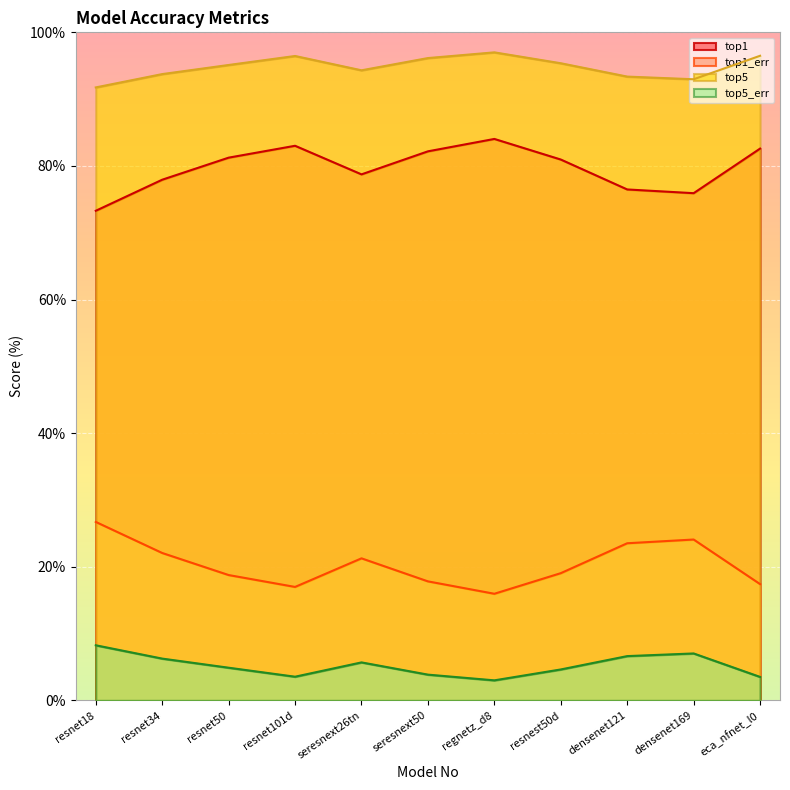

What is the label of the 8th point from the left?

resnest50d